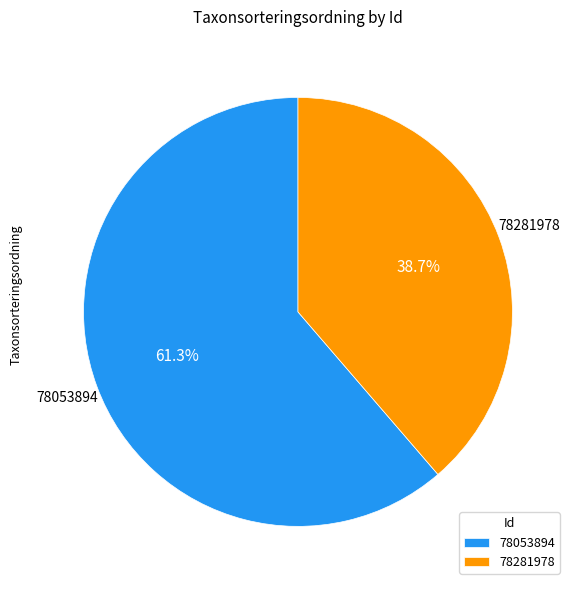

To the nearest percent, what is the combined percentage of 78281978 and 78053894?

100%